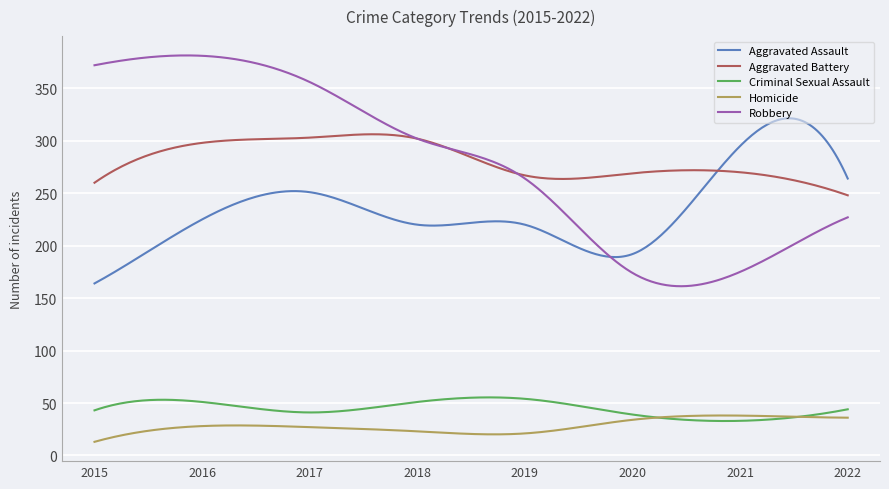

Which series has the largest range (max minus min)?

Robbery